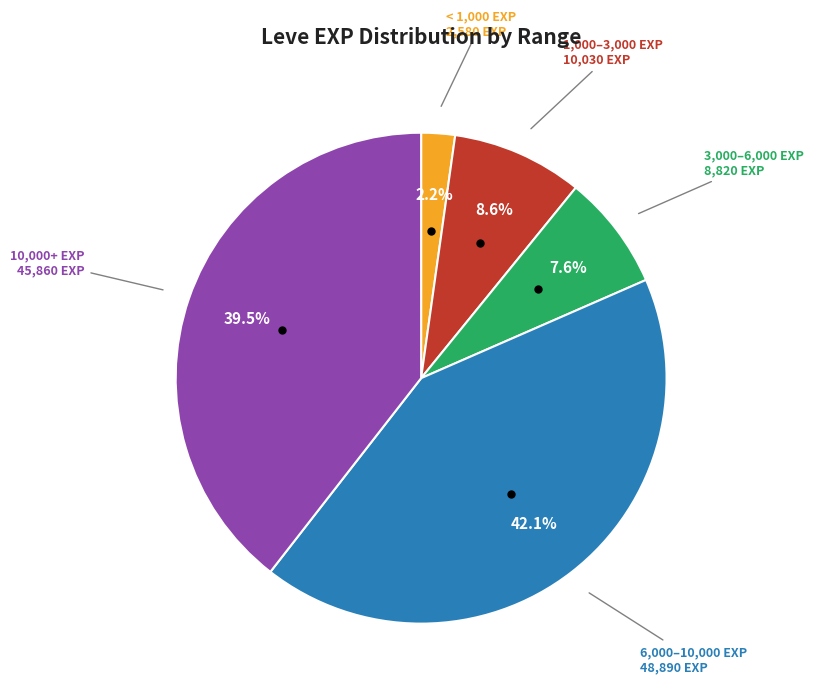

Is there a majority slice in this chart?

No